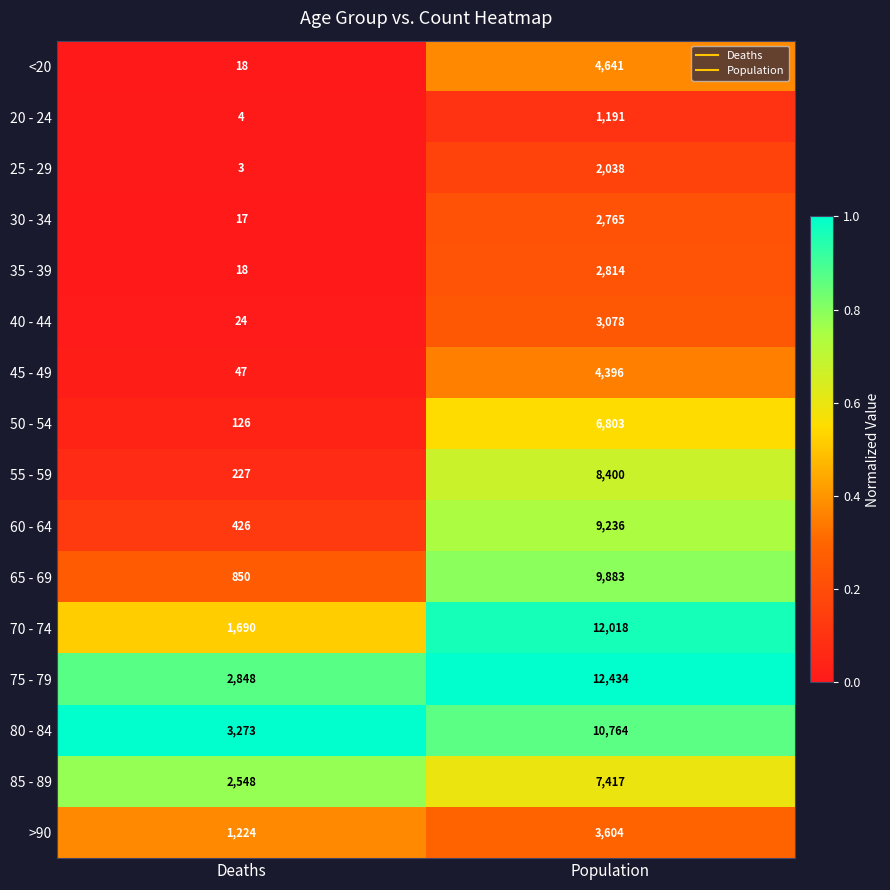

Which series has the widest spread of values?

70 - 74